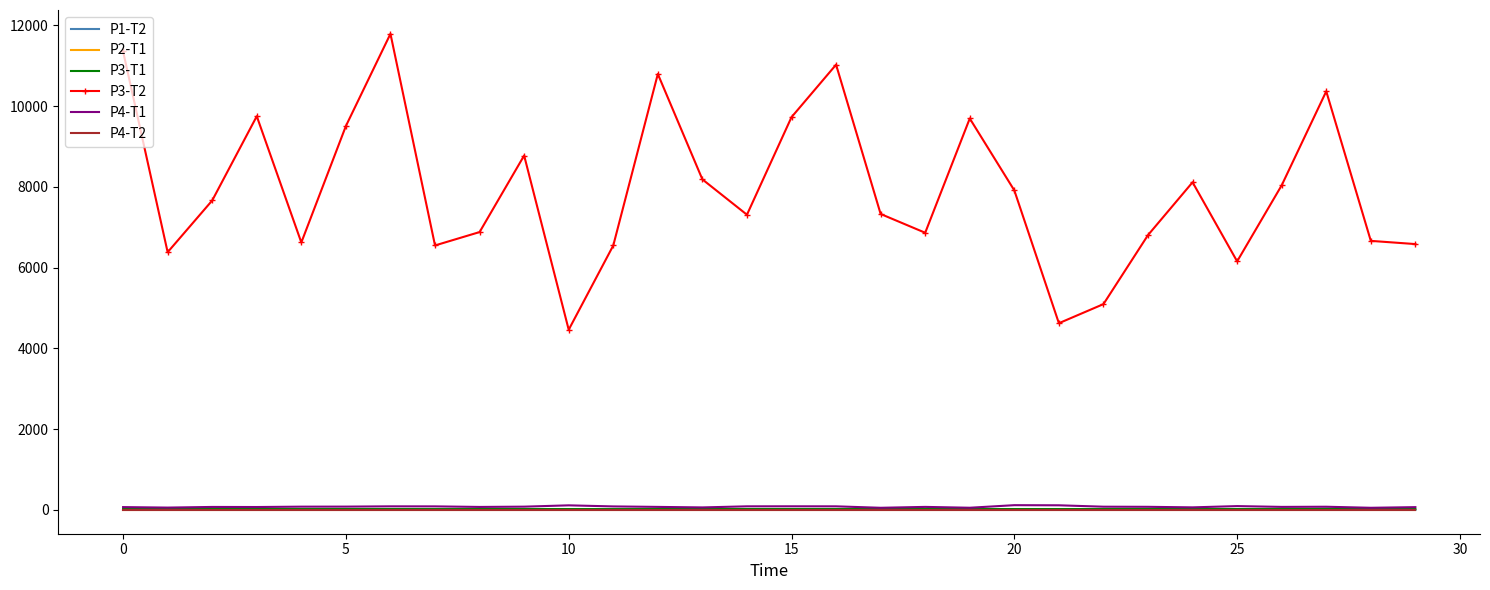

Which series has the largest total across all categories?

P3-T2